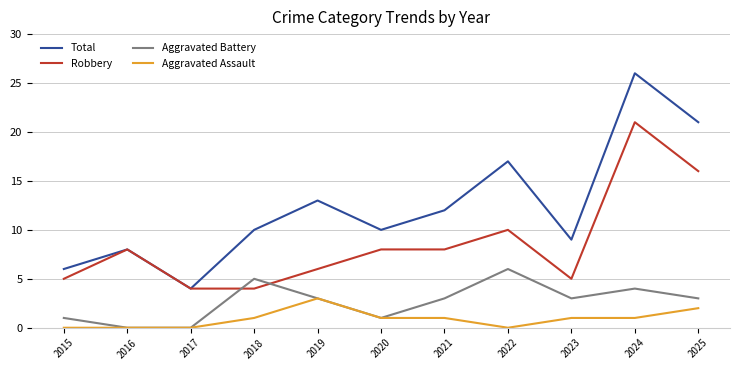

What is the spread (max minus min) of values at 2023?

8